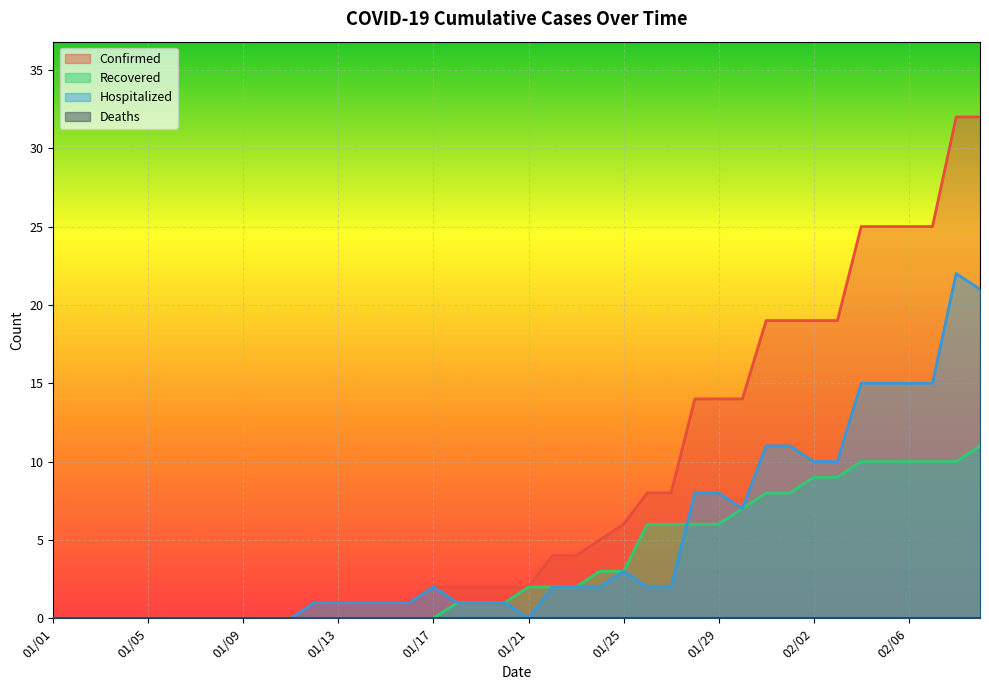

True or false: Recovered has a value of 0 at 01/10.

True